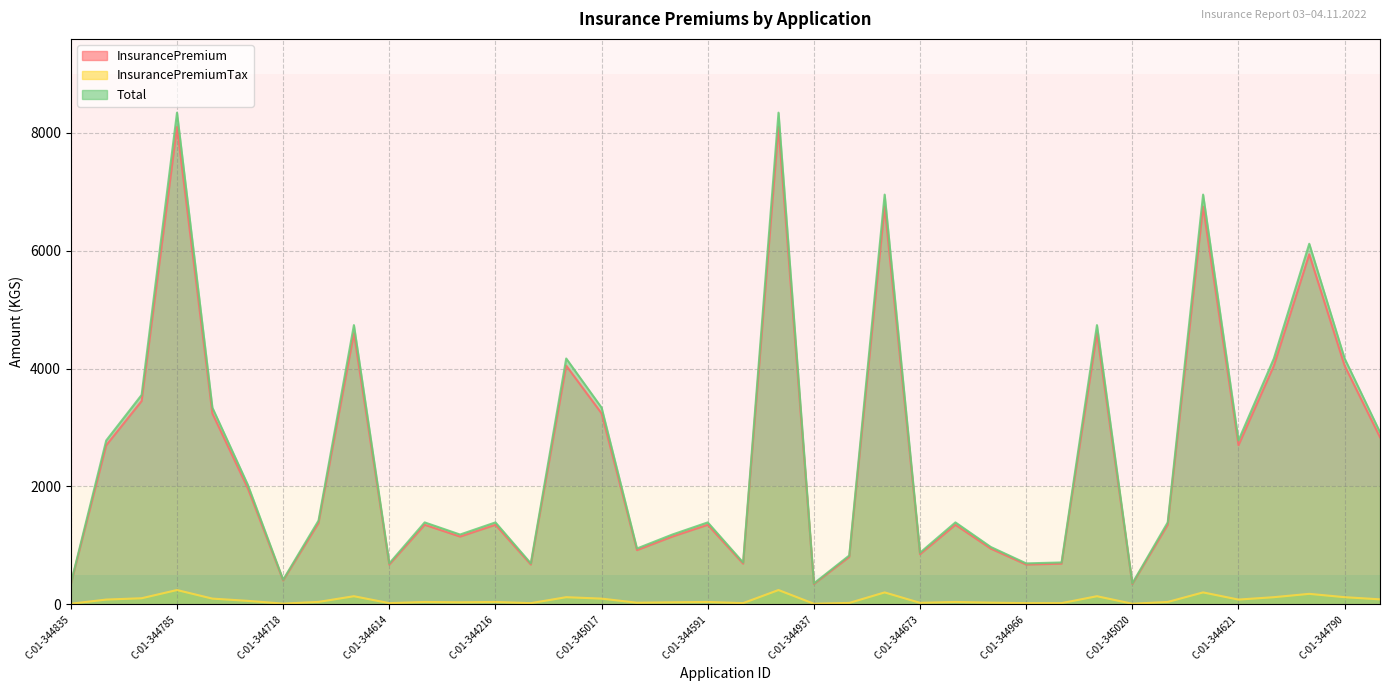

What is the lowest value of the InsurancePremiumTax series?

10.3